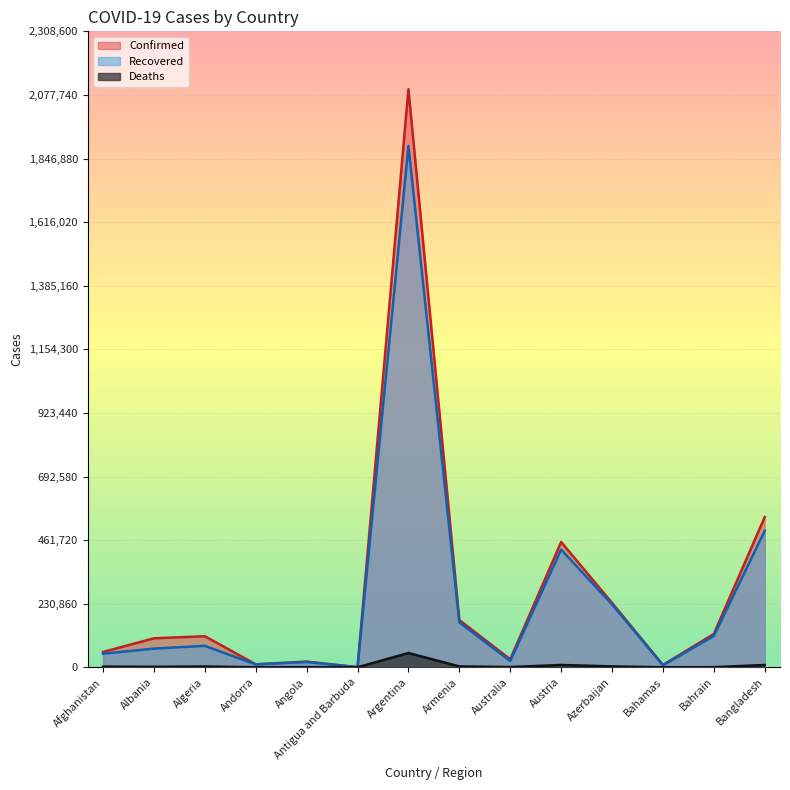

At which label does Confirmed reach its minimum?

Antigua and Barbuda